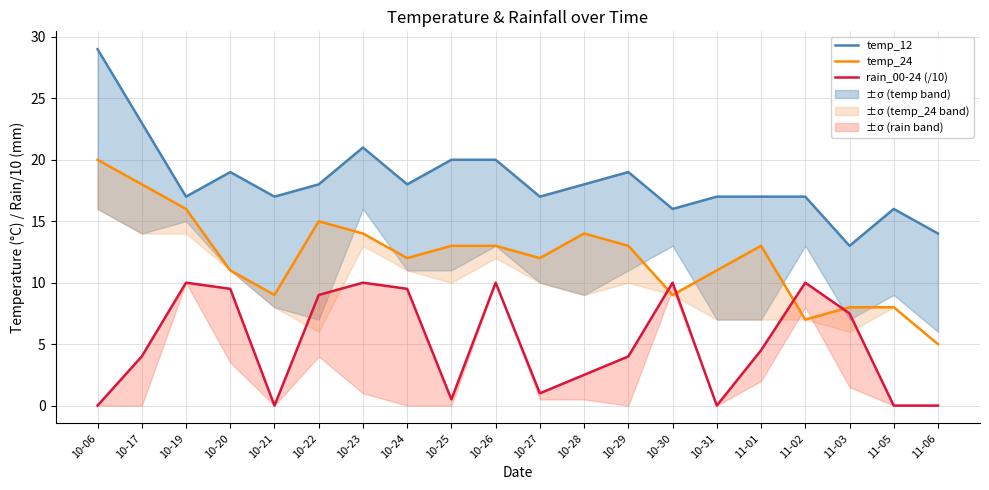

At which label does temp_12 first exceed 18?

10-06